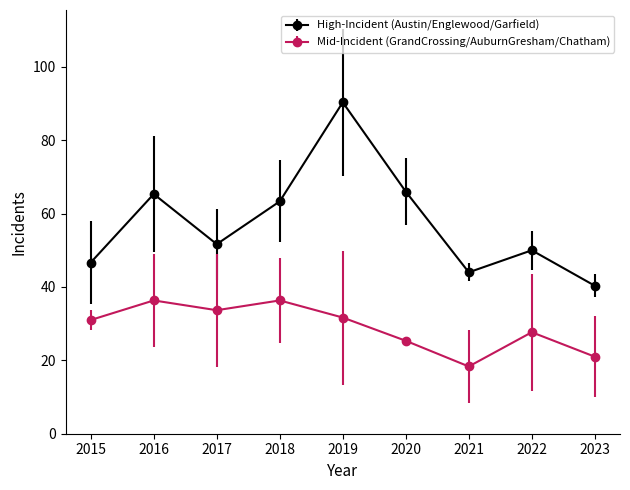

How many series are shown in this chart?

2